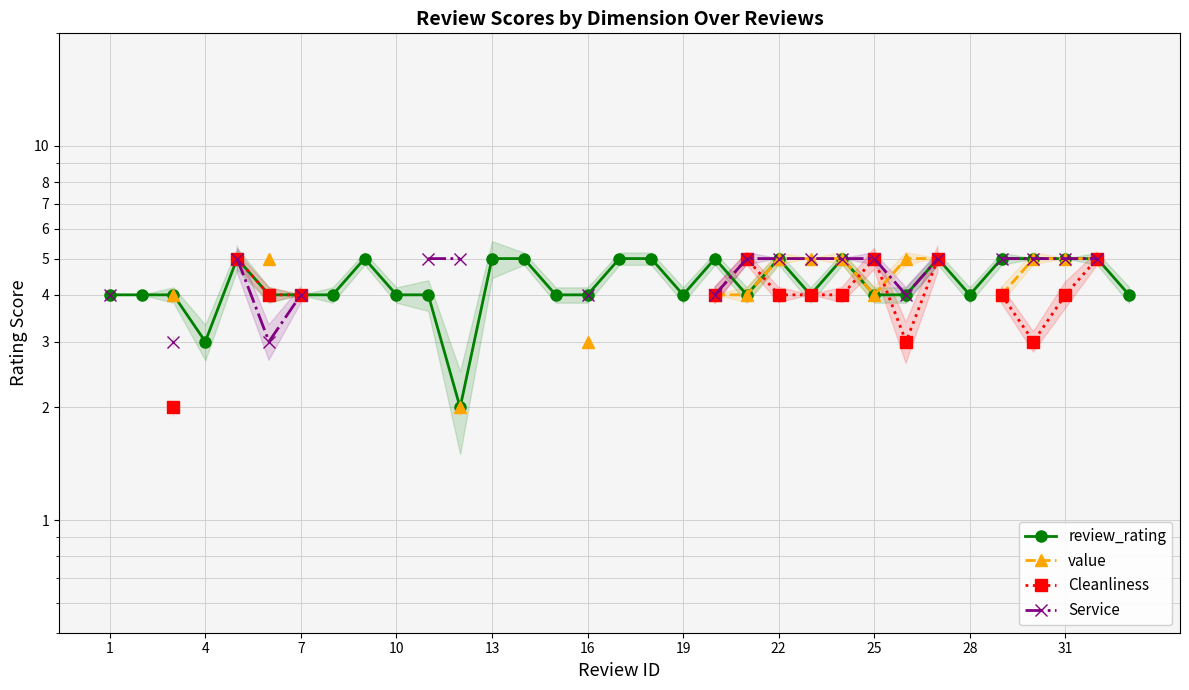

At which label does review_rating reach its peak?

13